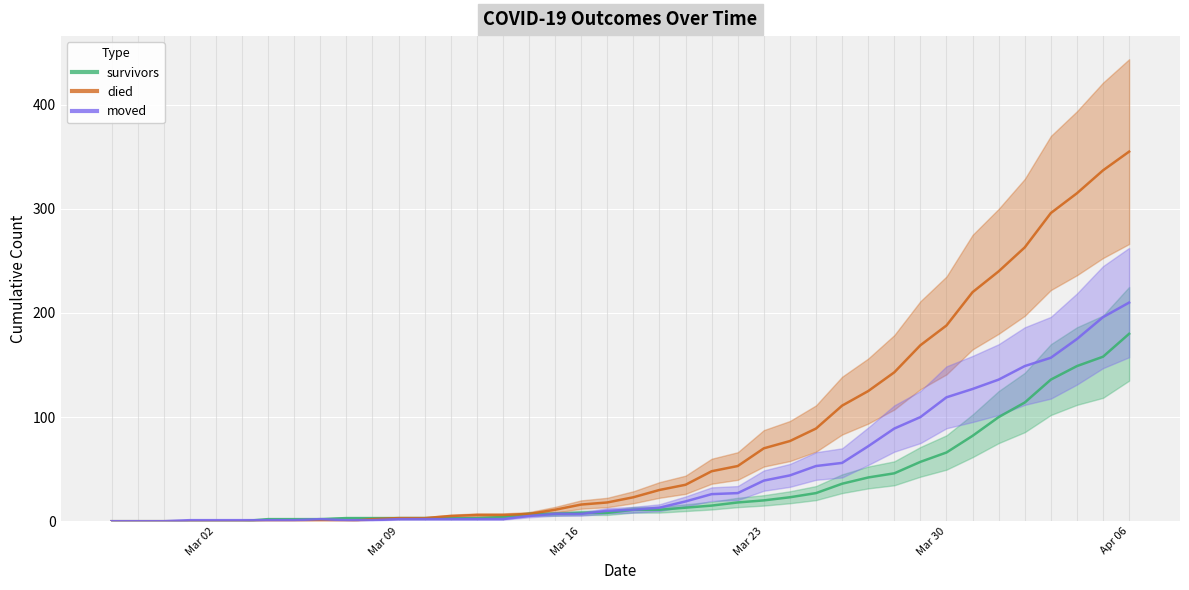

Is this an area chart (filled region under the line)?

No